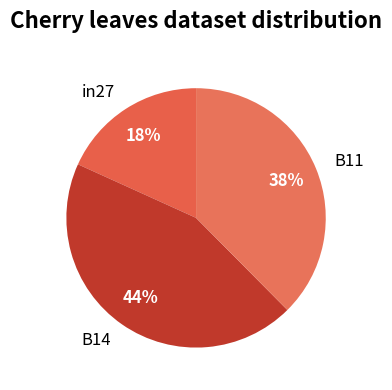

Is there a majority slice in this chart?

No